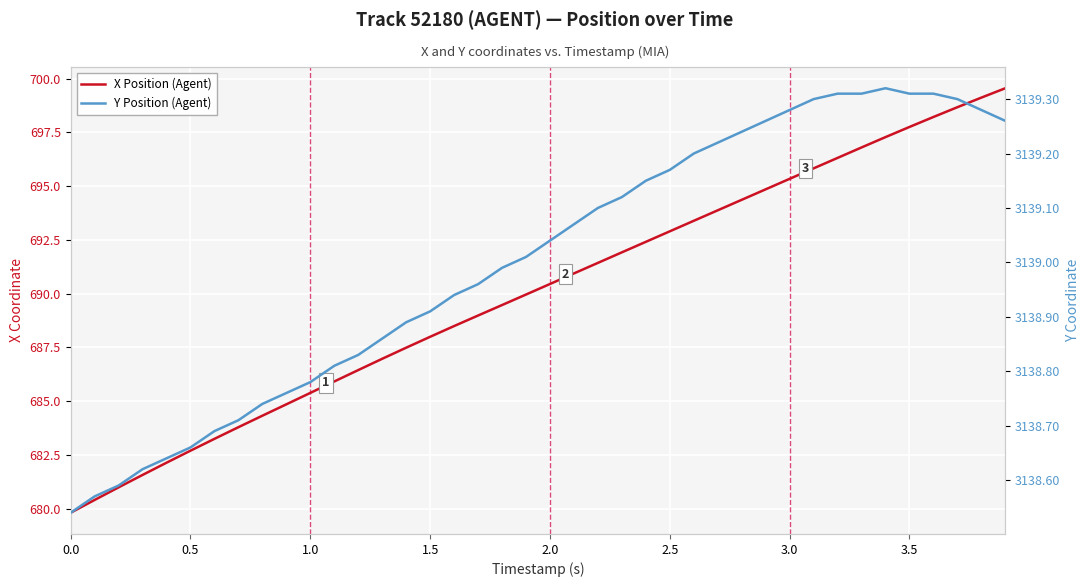

What is the maximum value shown in the chart?

3139.3